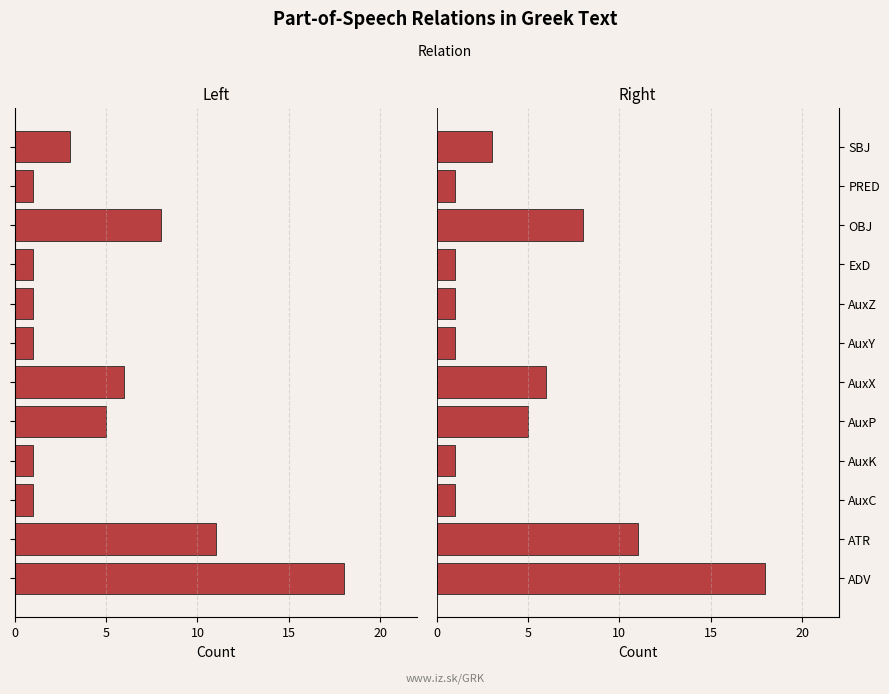

Are the bars grouped side by side (vs. stacked)?

Yes